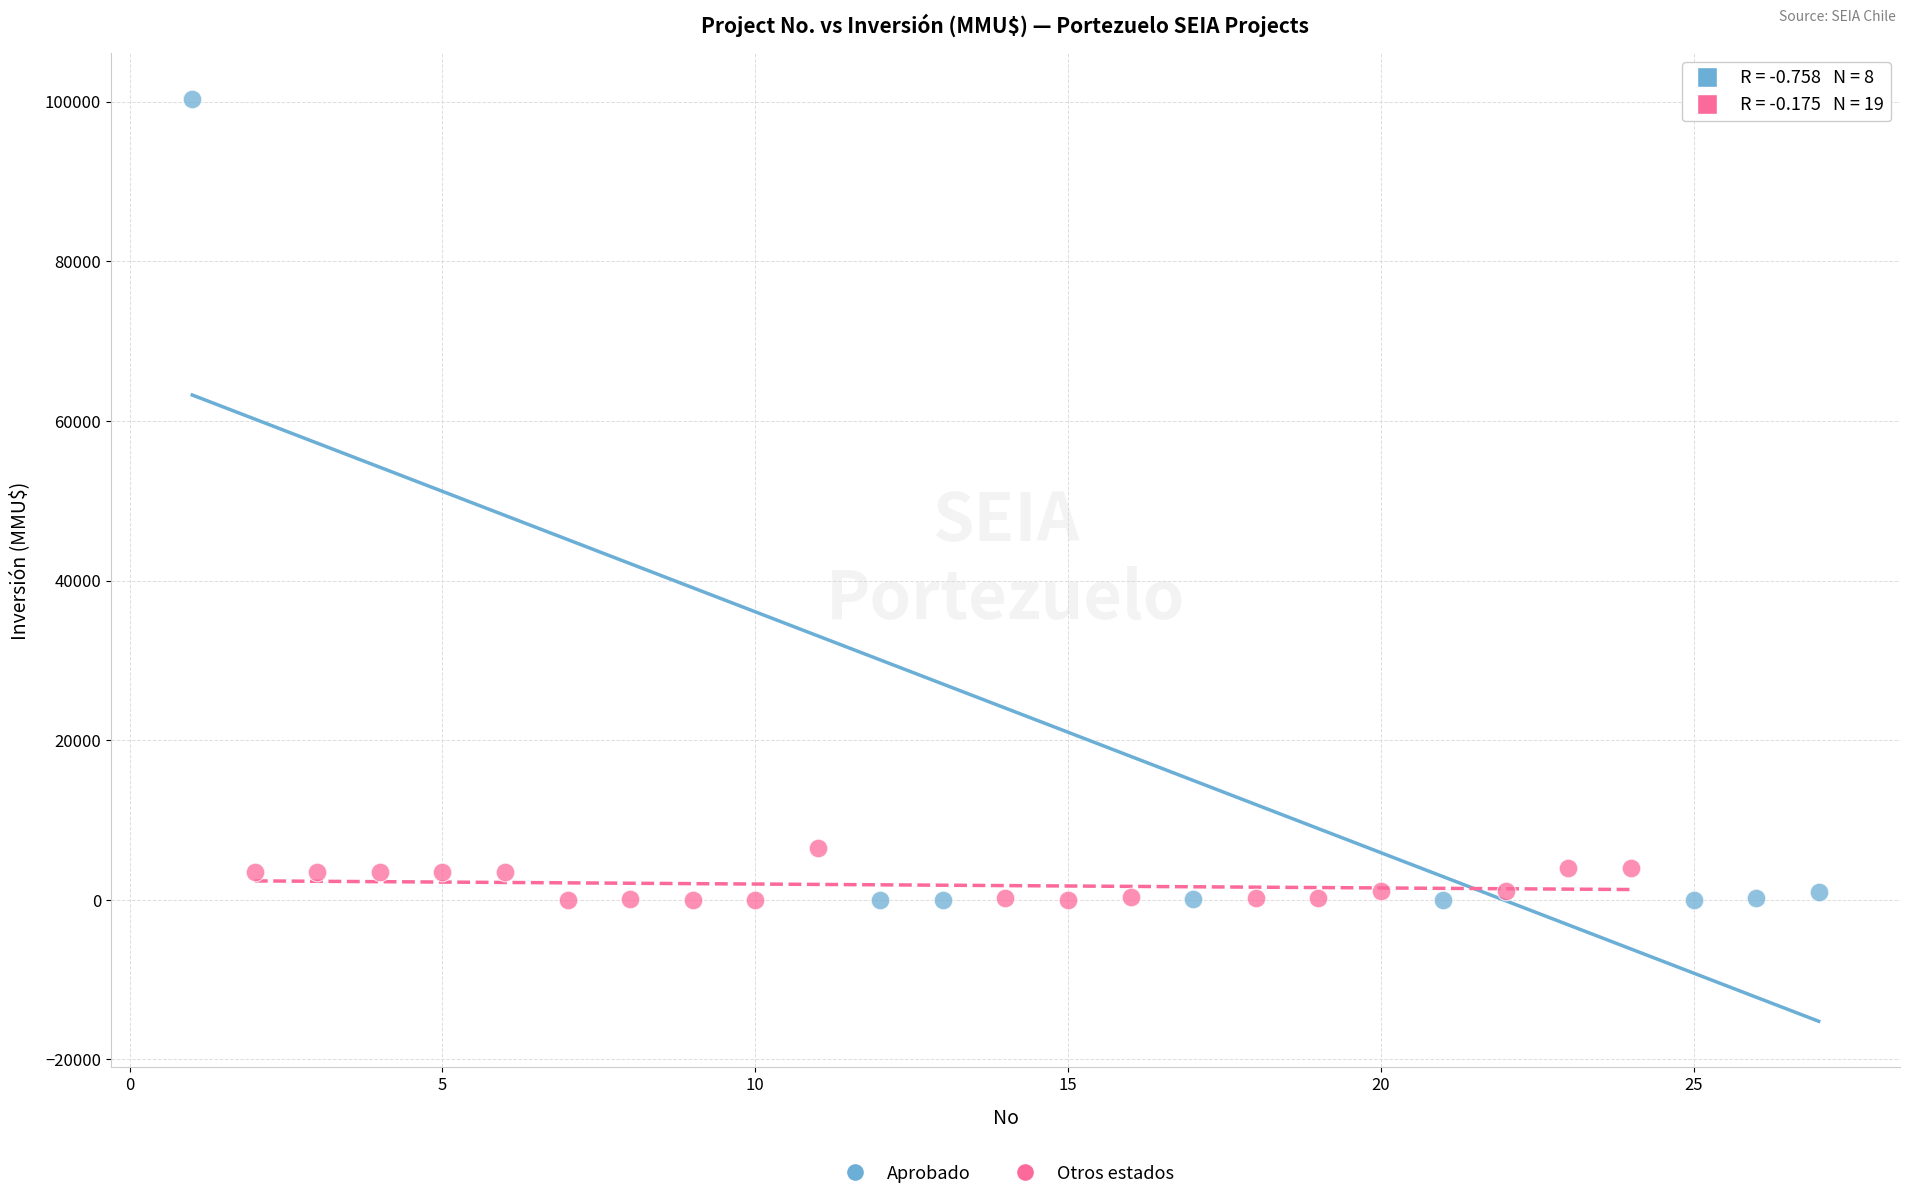

Which series reaches the maximum Y coordinate?

Aprobado